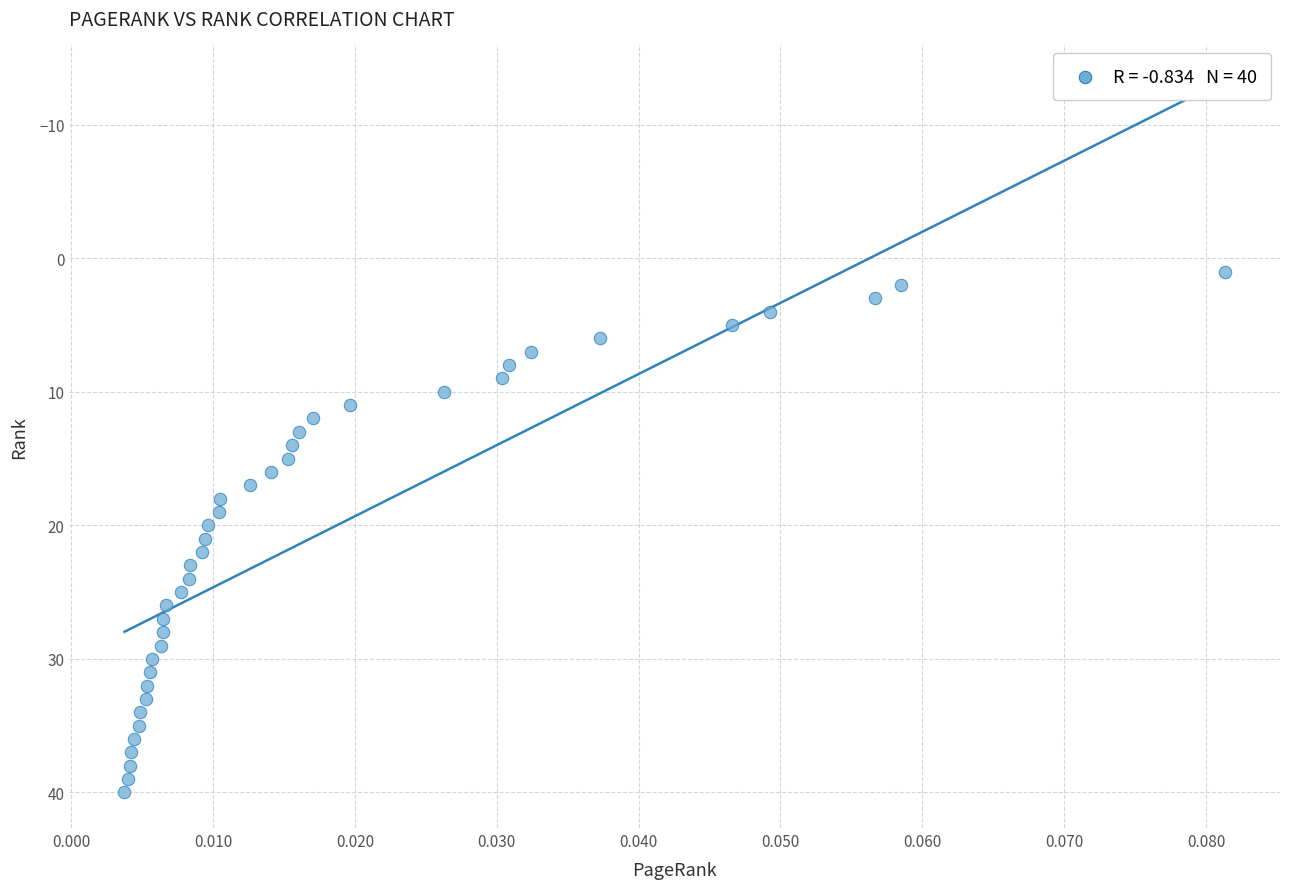

What is the range of Y values (max minus min)?

39